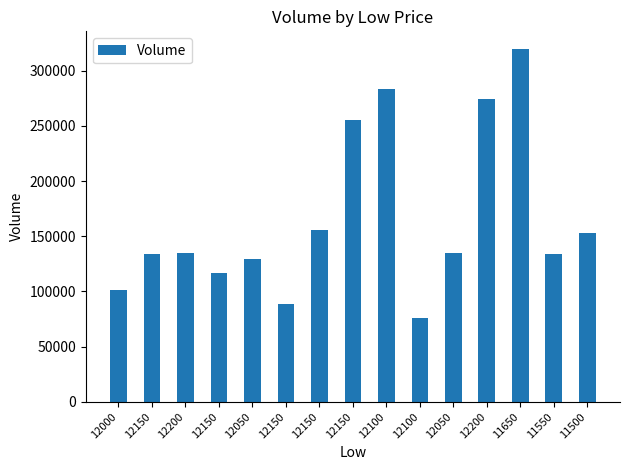

What is the change in value from 12200 to 12150?

-17976